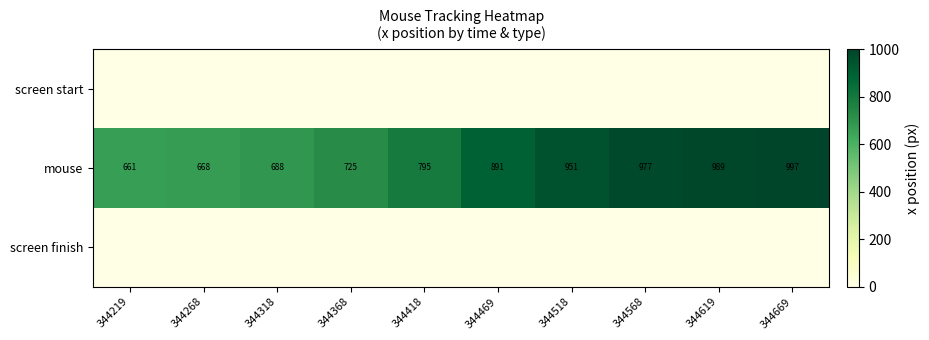

Is it true that mouse equals 1506 at 344619?

False